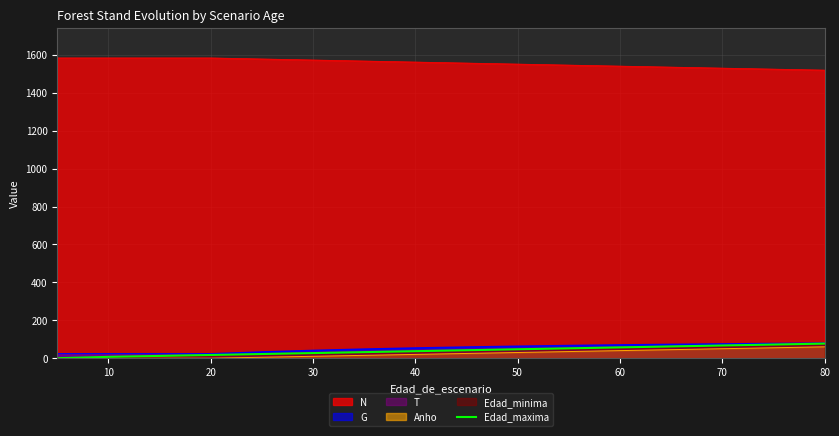

What value does the data have at 10, to the nearest 10?

10